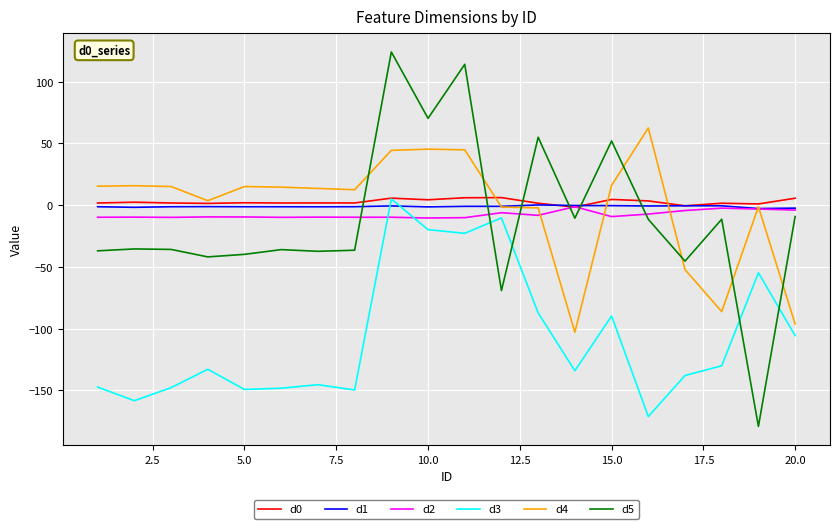

What is the greatest value displayed?

124.1